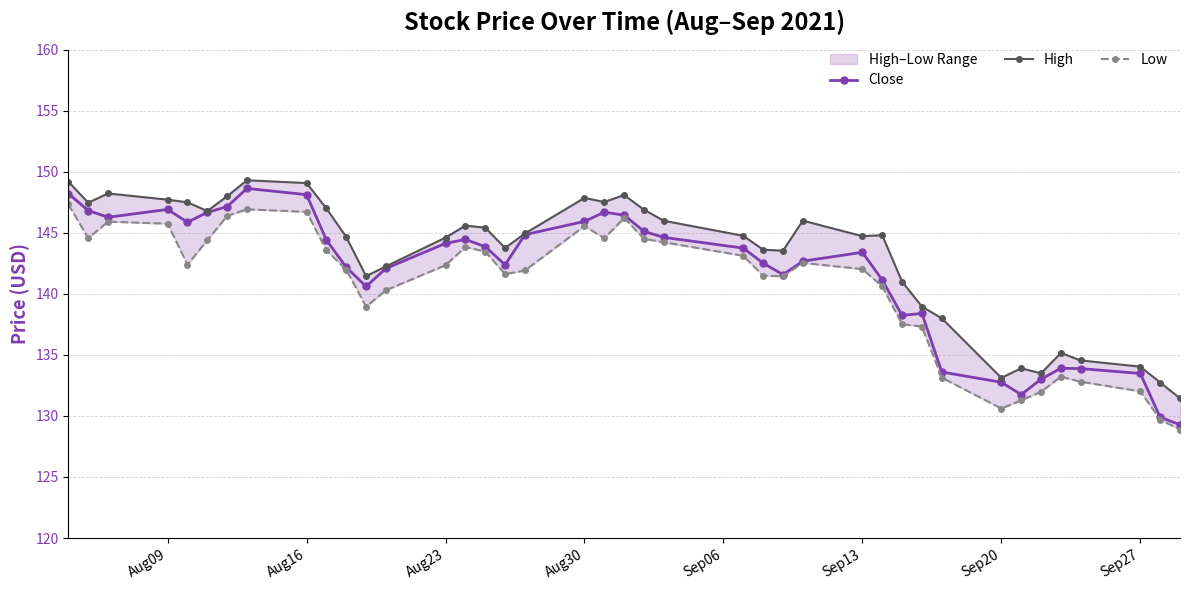

What are all the series names shown in the legend?

Close, High, Low